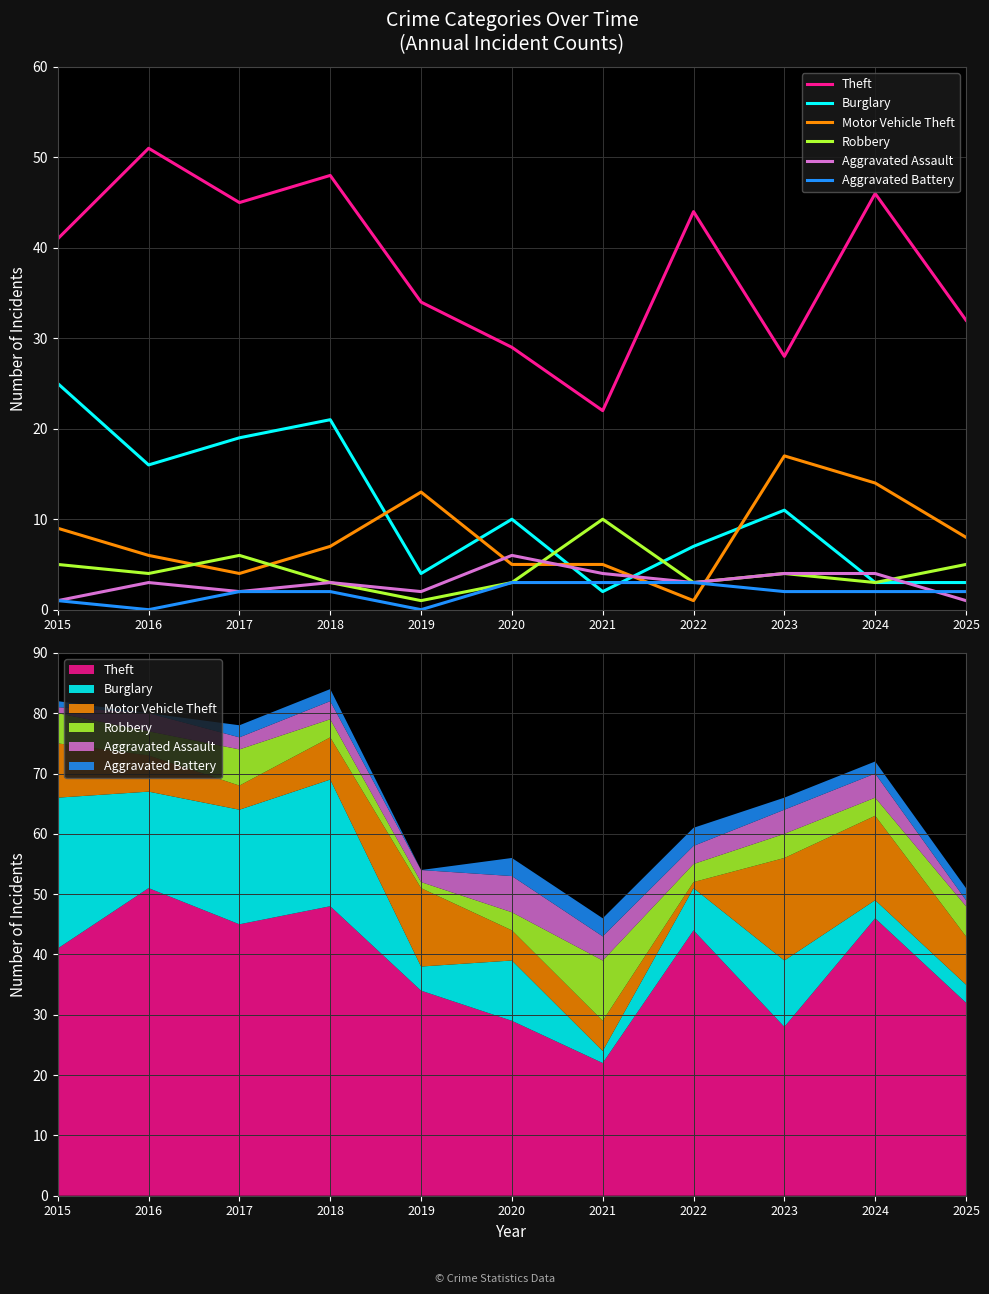

Which category has the lowest value in the Burglary series?

2021